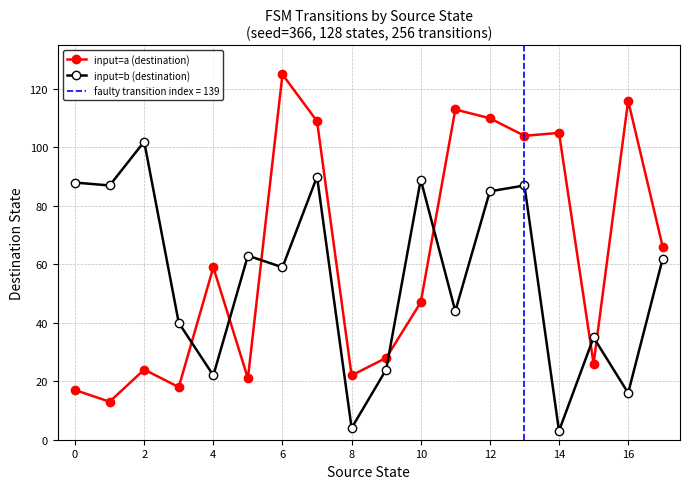

Does the chart display data point markers on the line(s)?

Yes